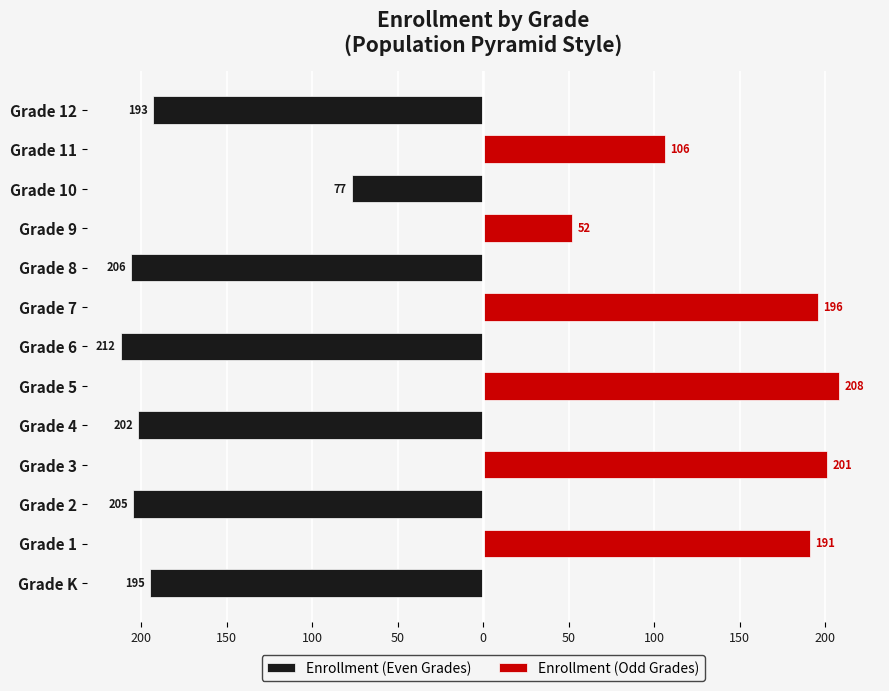

How many groups of bars are there?

13